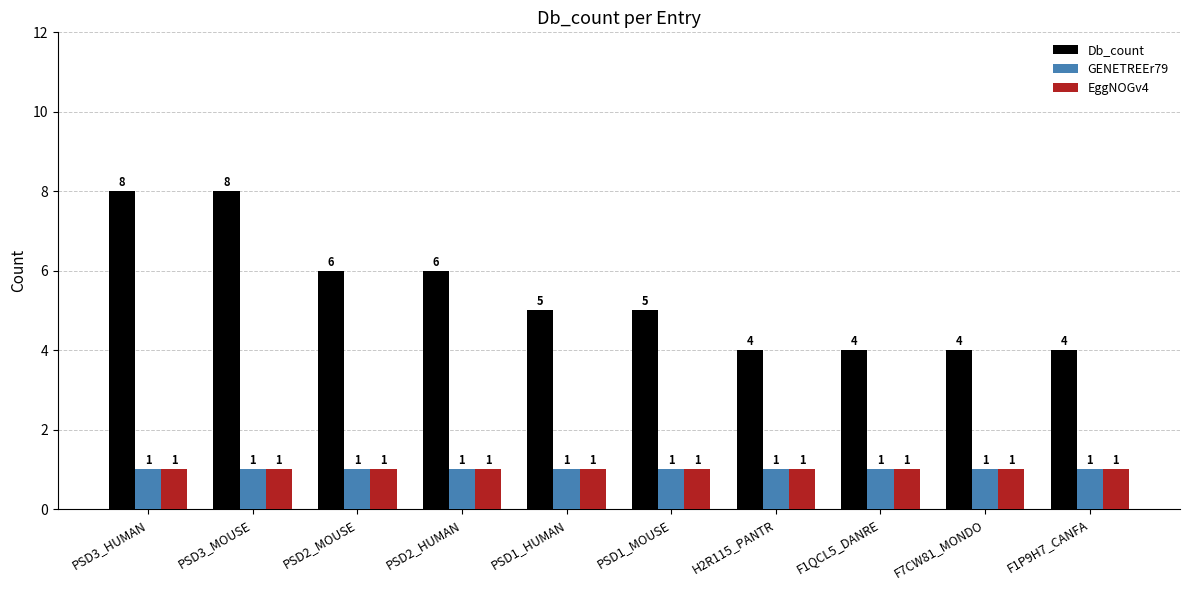

Is it true that GENETREEr79 equals 0 at PSD2_MOUSE?

False